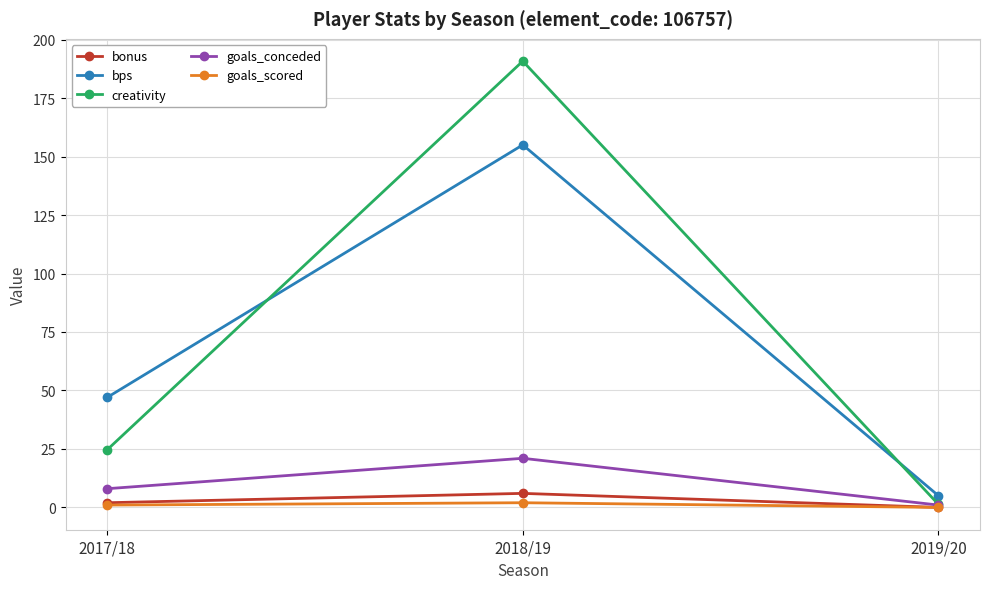

Which series has the widest spread of values?

creativity